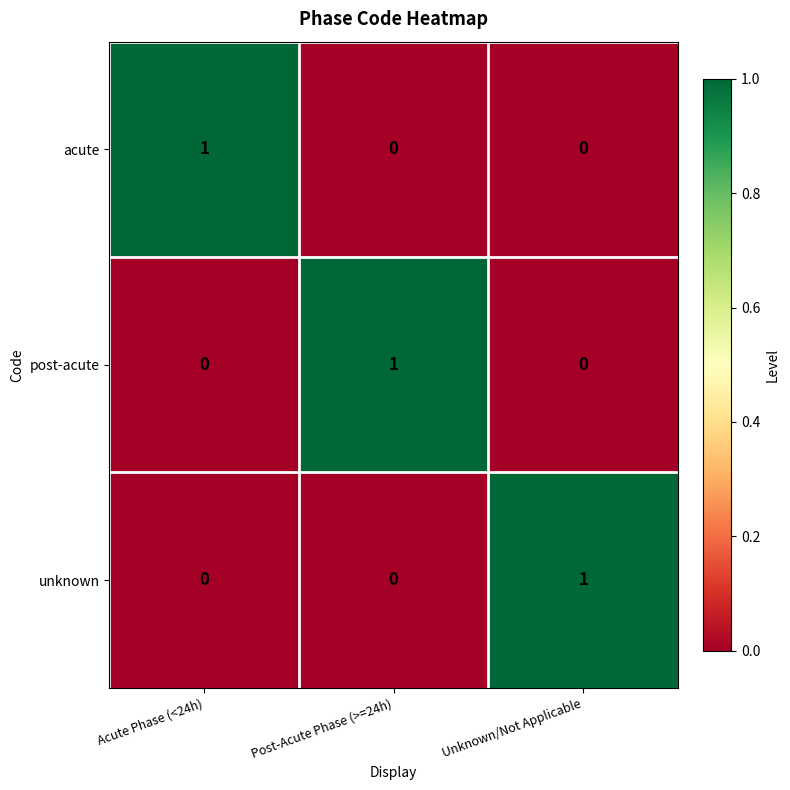

How many acute values are between 0 and 1?

3